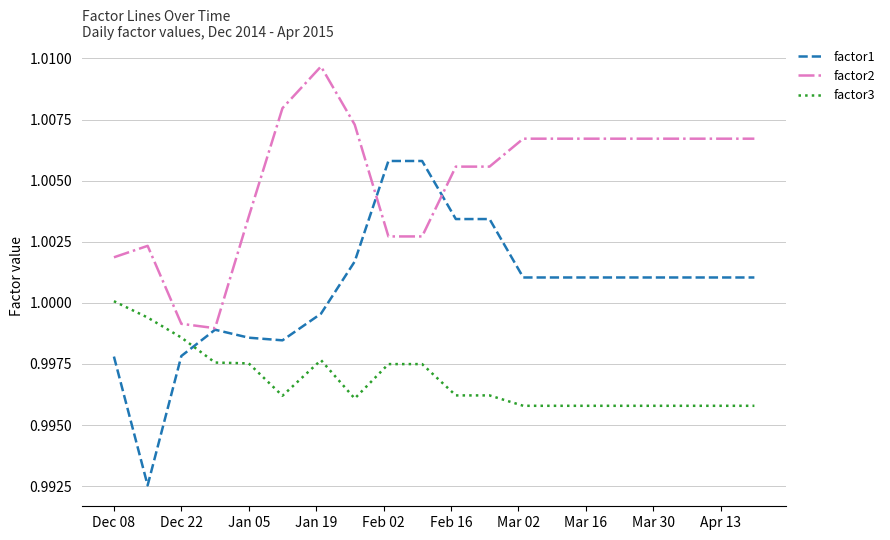

Which series has the largest total across all categories?

factor2